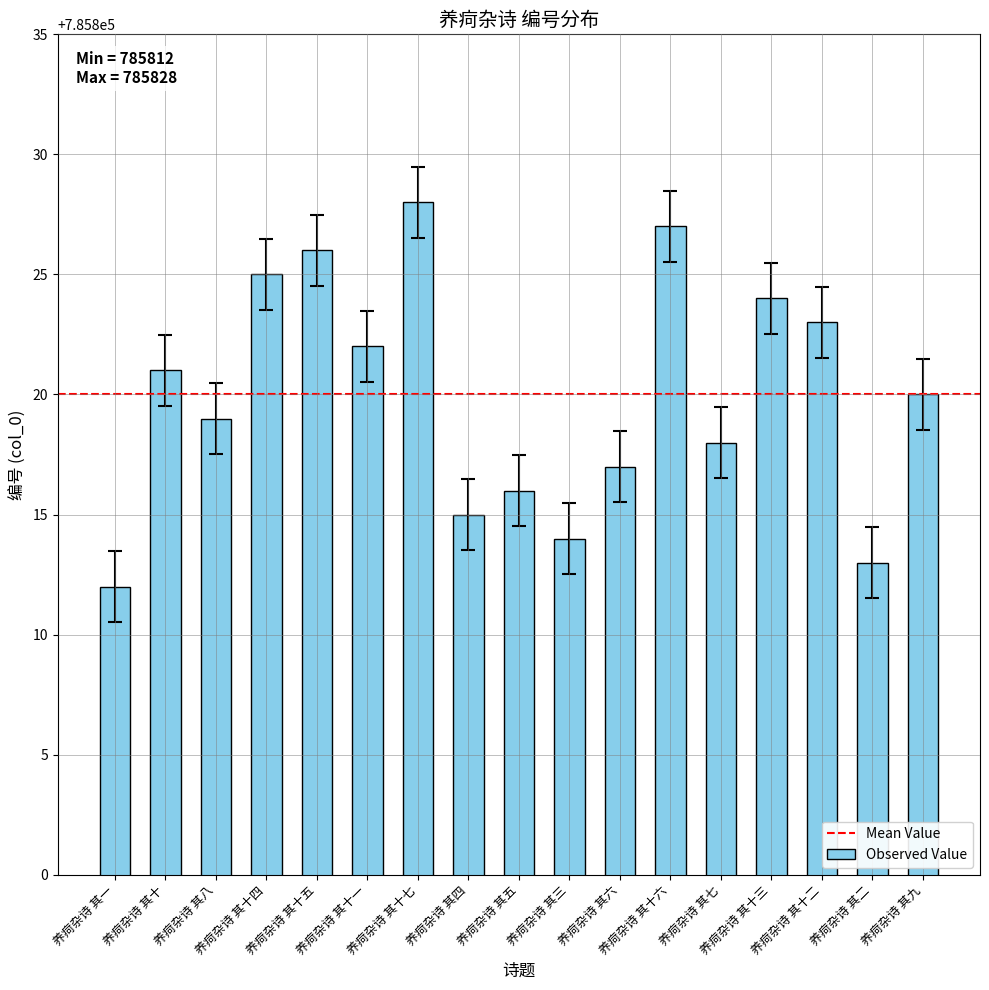

What is the smallest value displayed?

785812